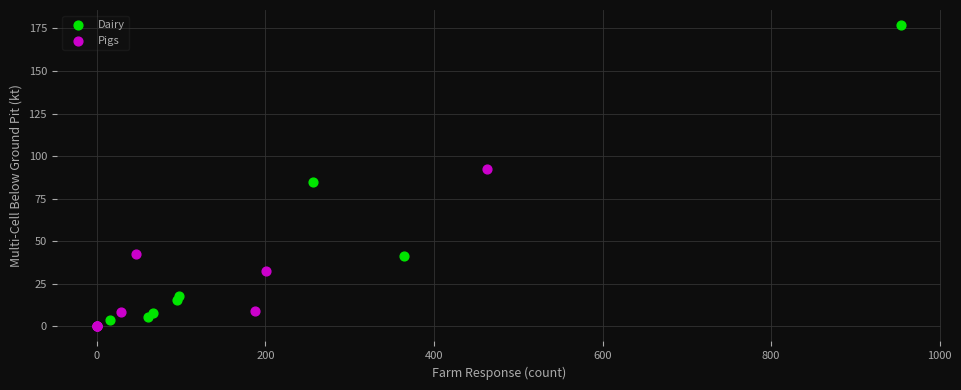

What are all the series names shown in the legend?

Dairy, Pigs